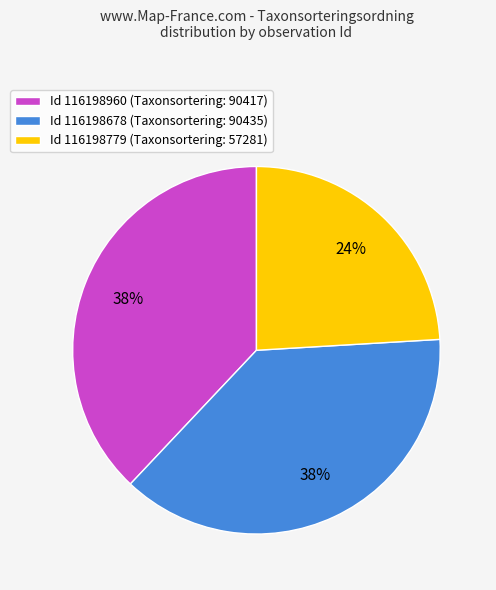

Is the sum of Id 116198678 (Taxonsortering: 90435) and Id 116198779 (Taxonsortering: 57281) greater than half?

Yes